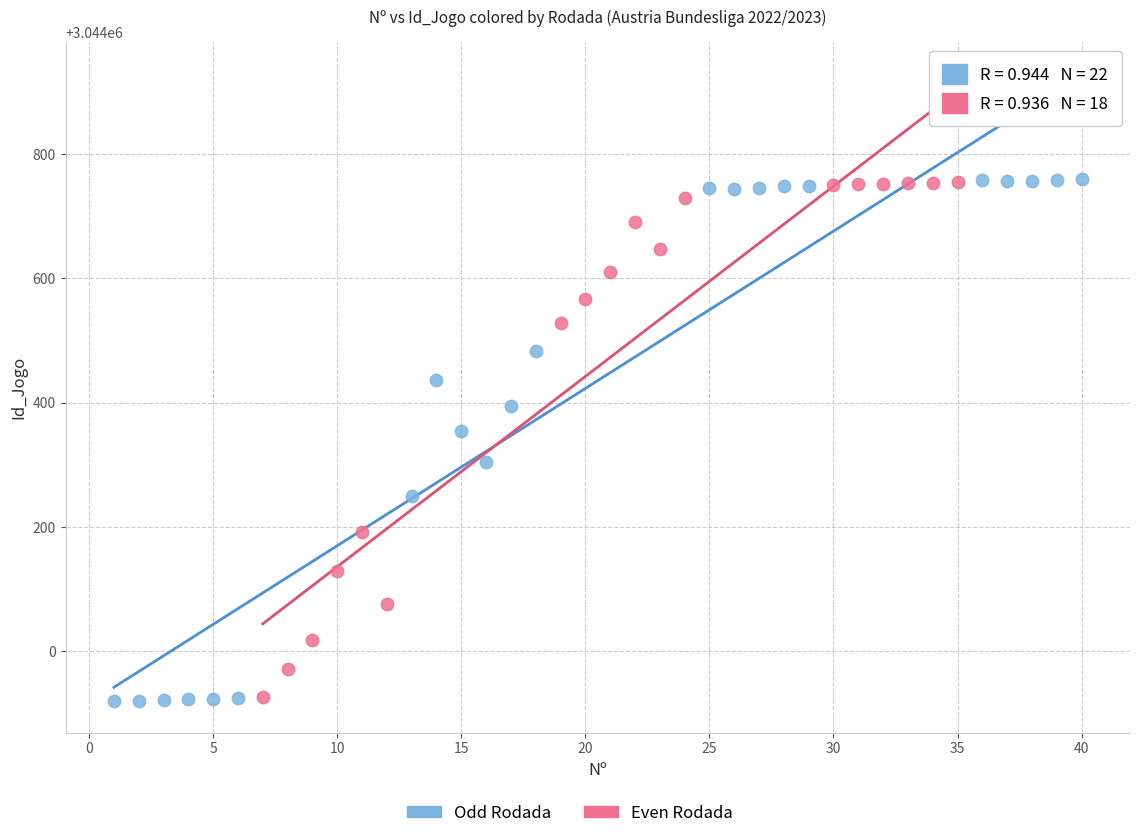

Which series has the widest spread of Y values?

Odd Rodada